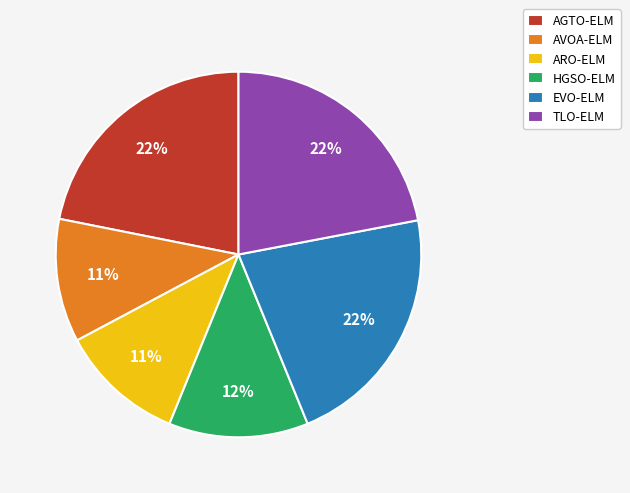

To the nearest percent, what is the combined percentage of ARO-ELM and HGSO-ELM?

23%